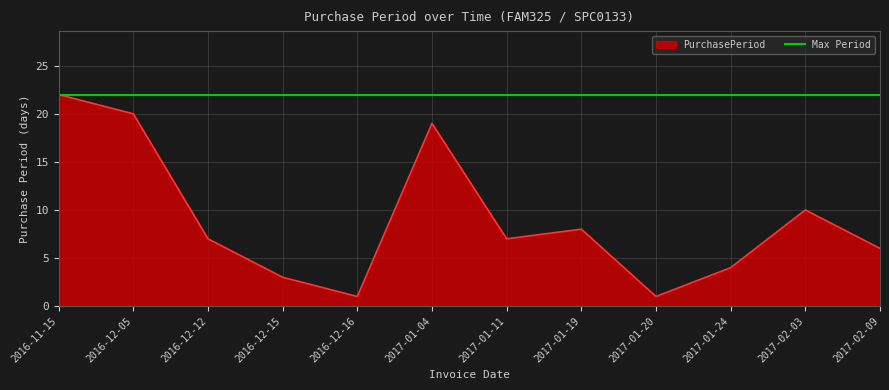

What is the value of the 4th point from the left?

3